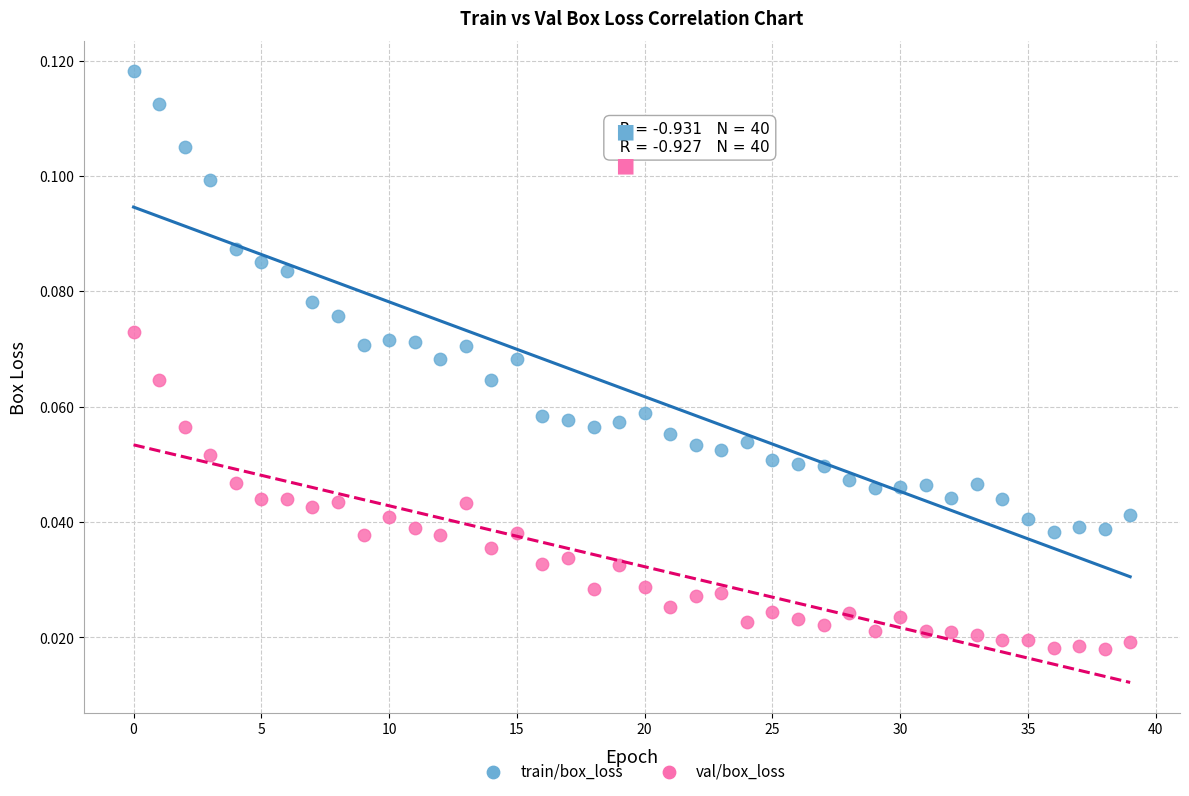

Which series contains the highest Y value?

train/box_loss